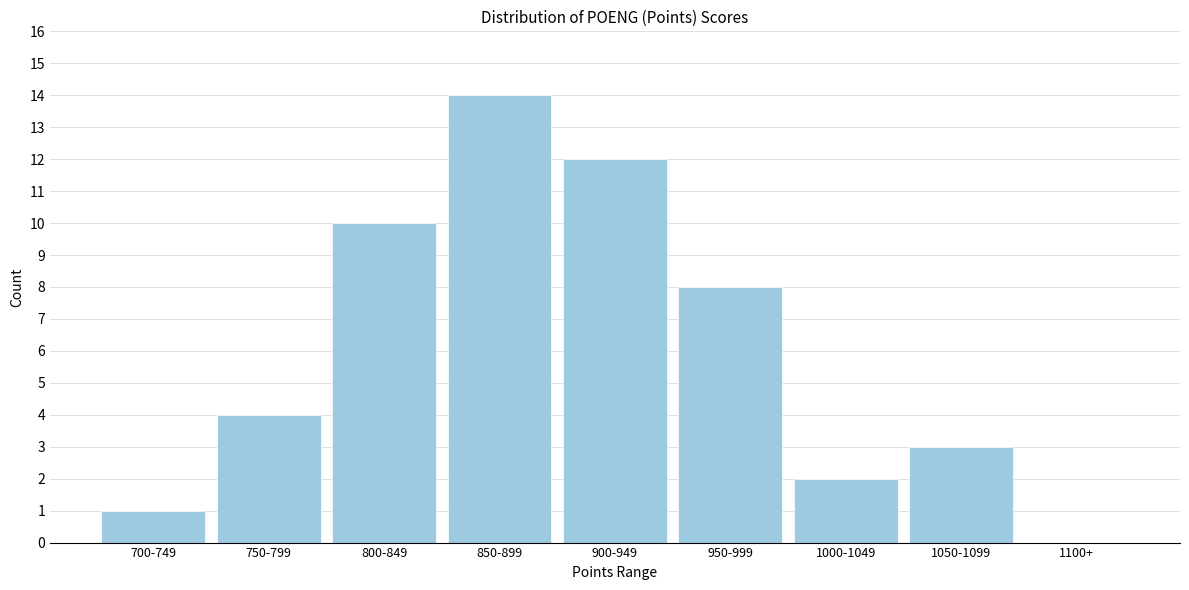

Reading left to right, transcribe all the data shown in this chart.

700-749=1	750-799=4	800-849=10	850-899=14	900-949=12	950-999=8	1000-1049=2	1050-1099=3	1100+=0